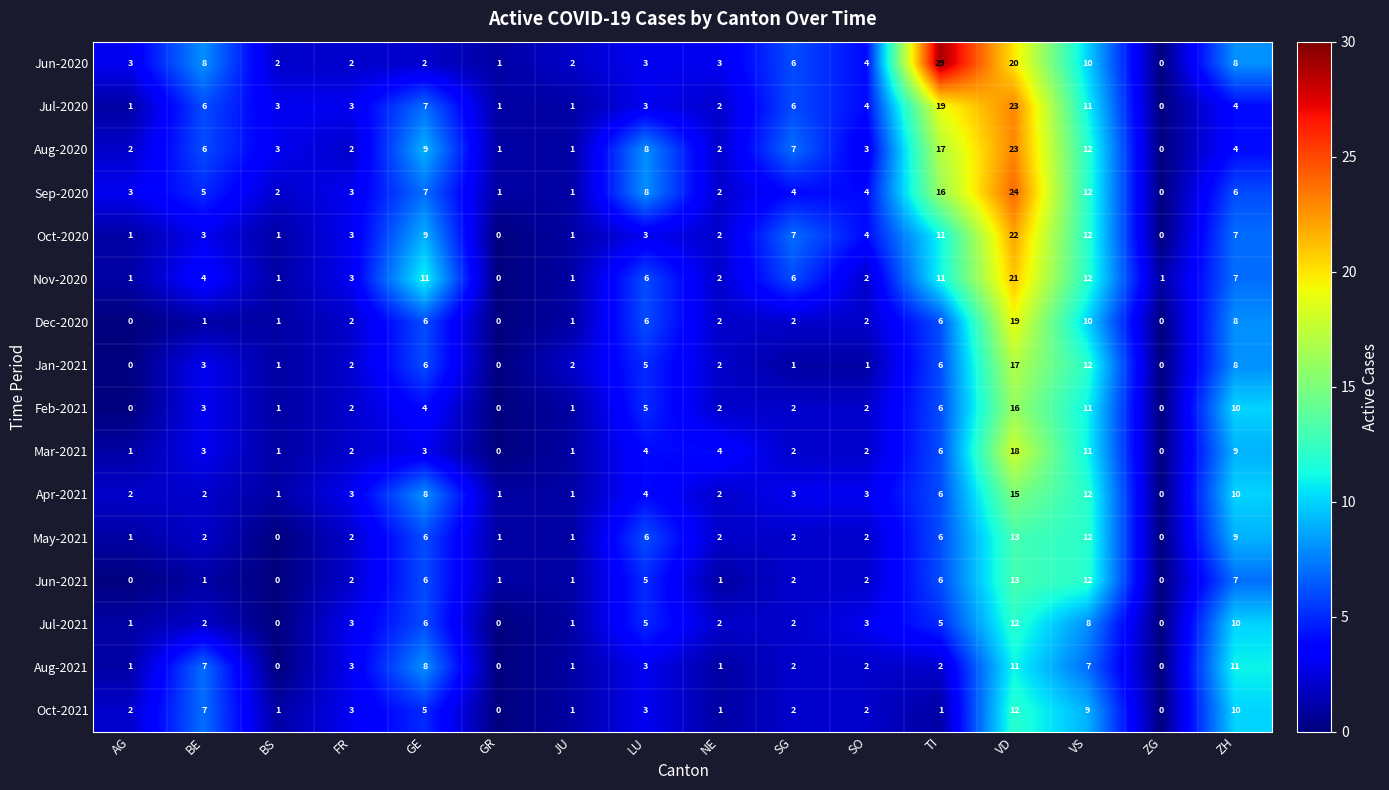

What is the maximum value shown in the chart?

29